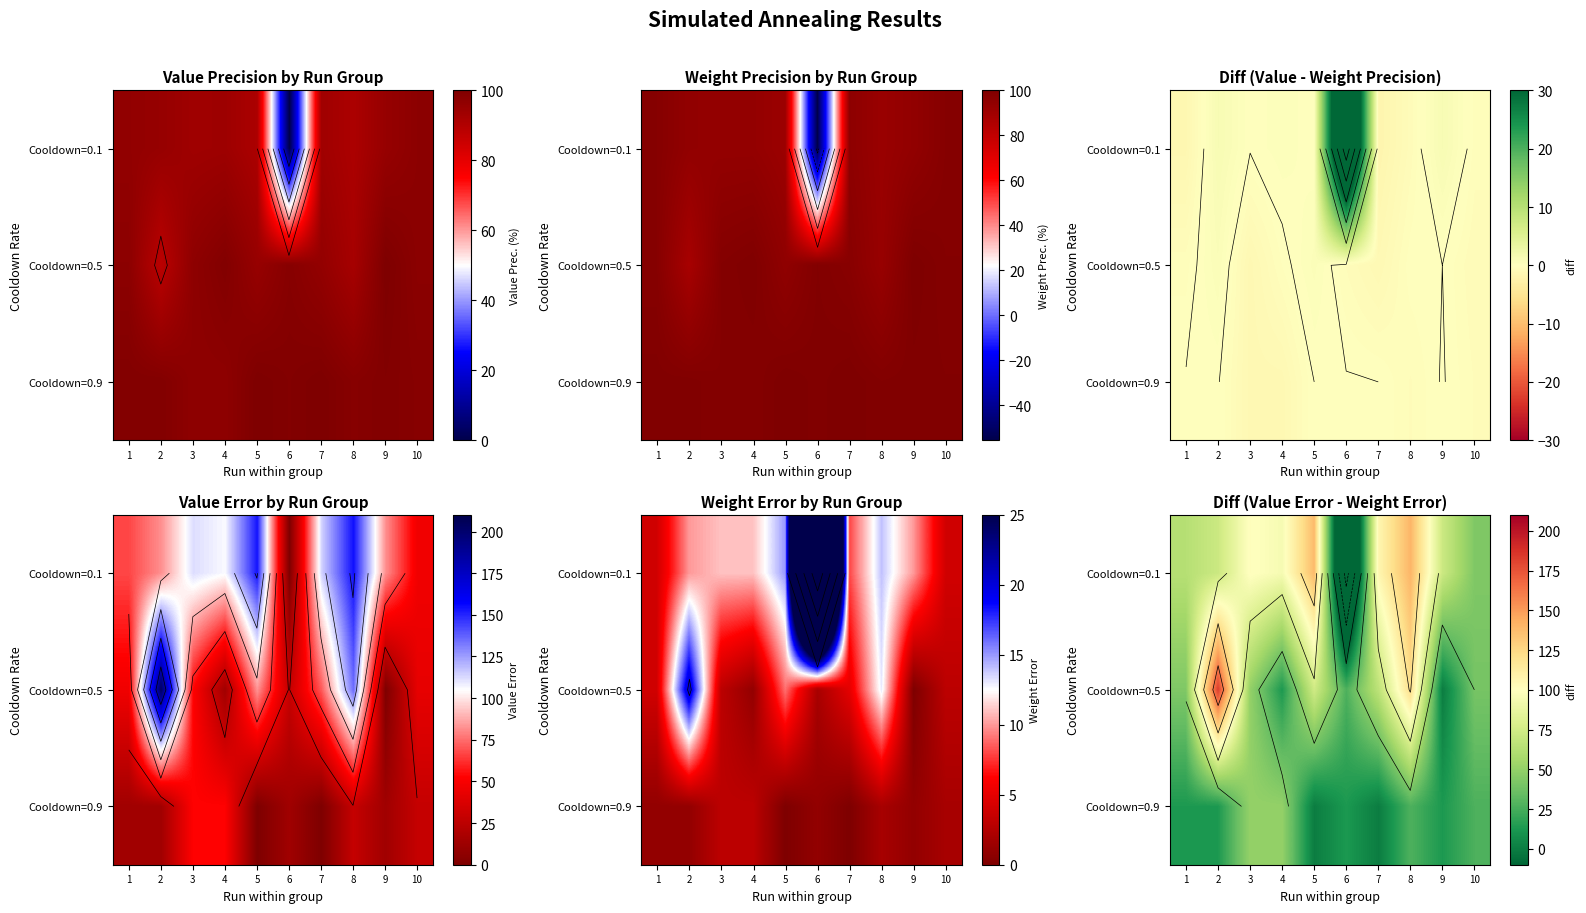

At how many categories does at least one series exceed 44?

8